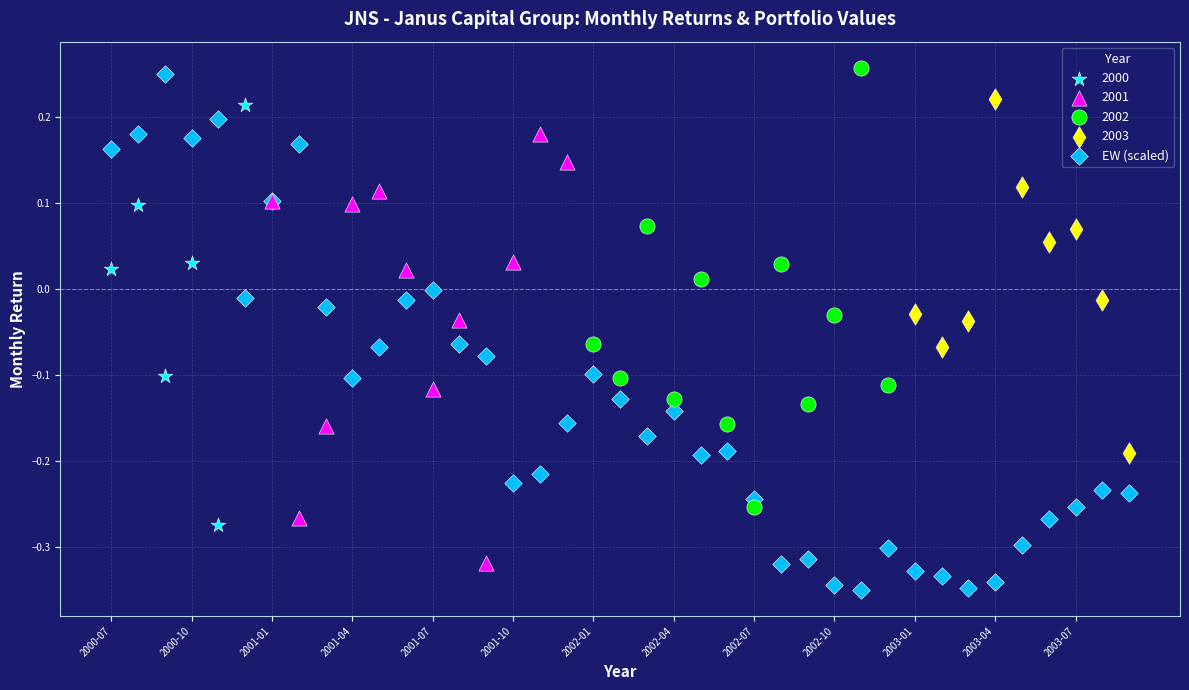

Which series has the widest spread of Y values?

EW (scaled)